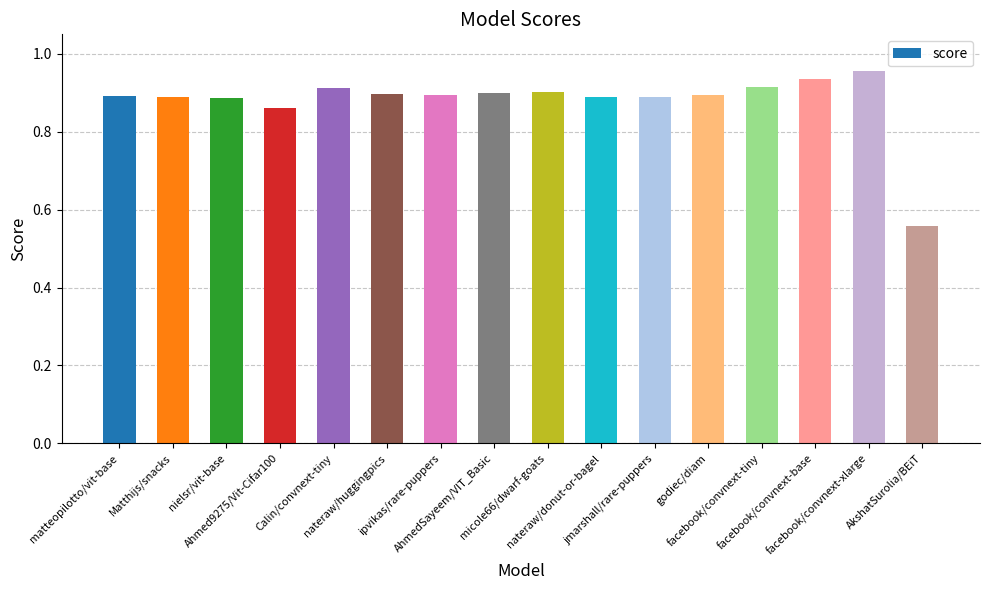

Count the values in the range 0 to 1.

16